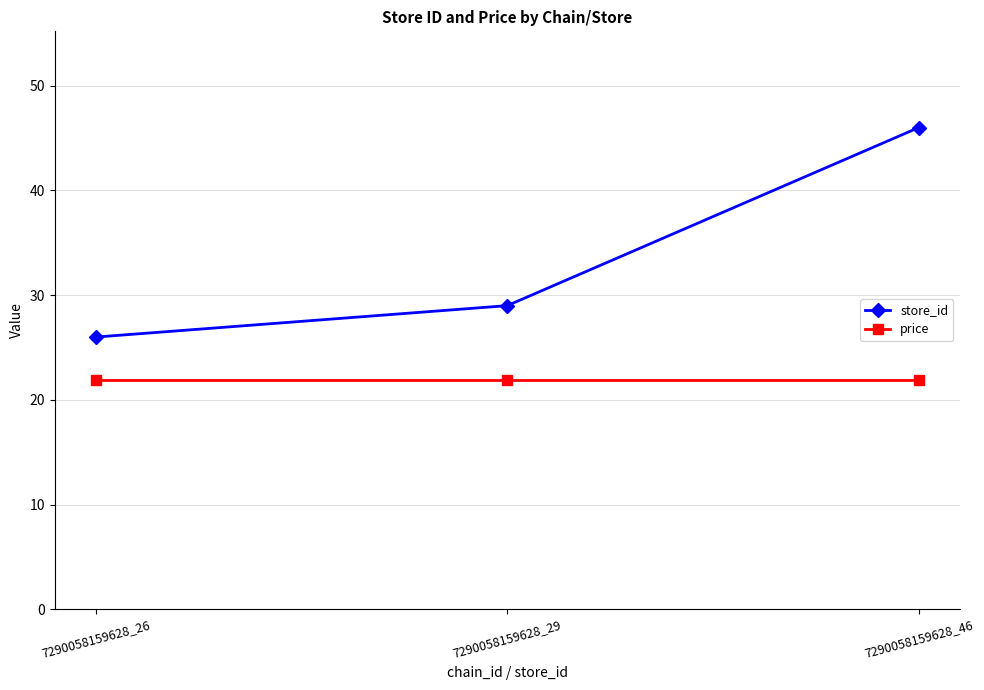

What is the minimum value for store_id?

26.0